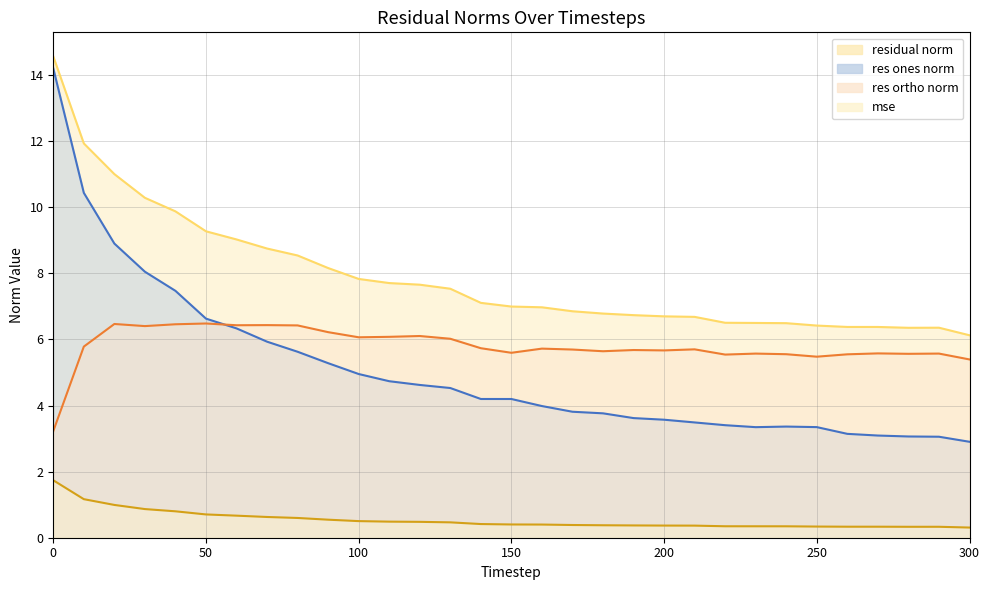

Which series has the widest spread of values?

res_ones_norm